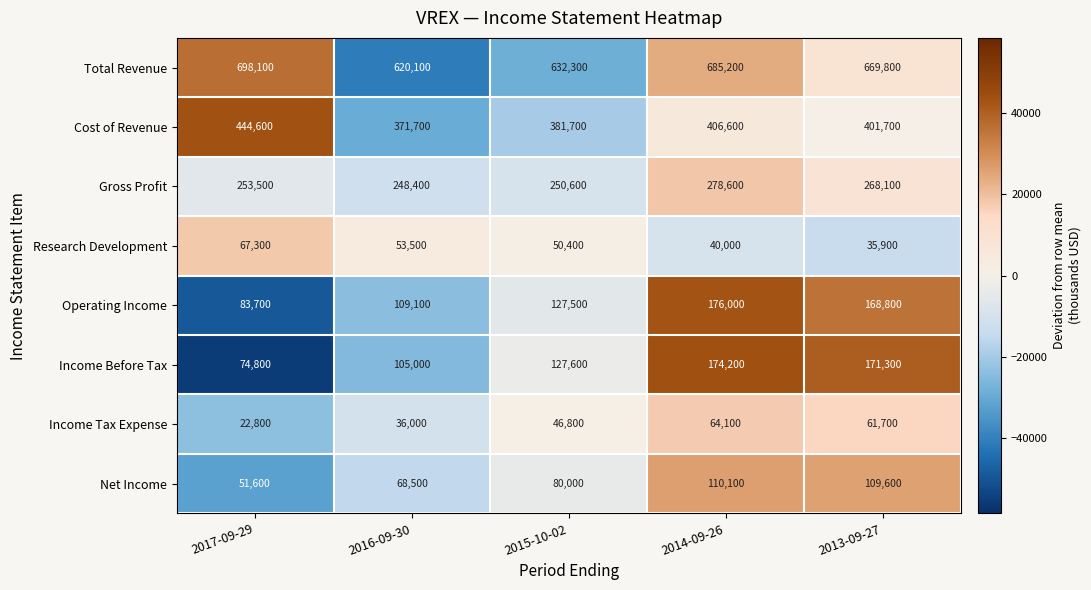

How many values in the Cost of Revenue series are below 401700?

2